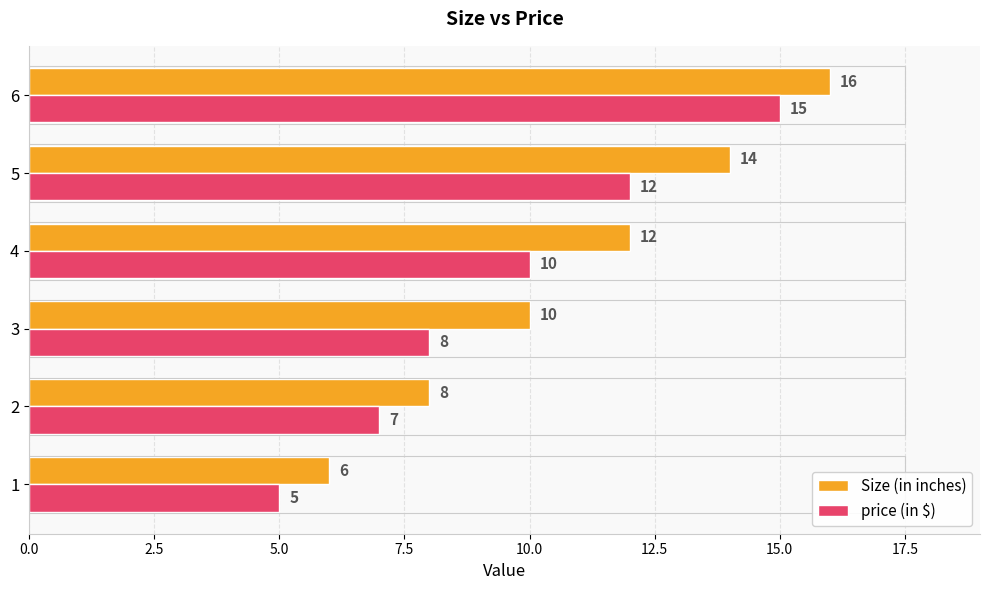

True or false: Size (in inches) has a value of 19 at 5.

False